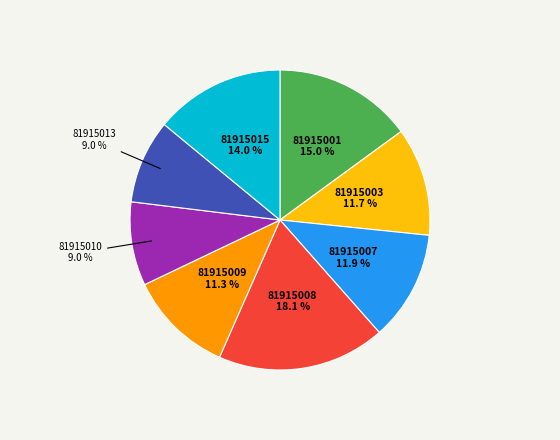

Does any single category account for the majority?

No